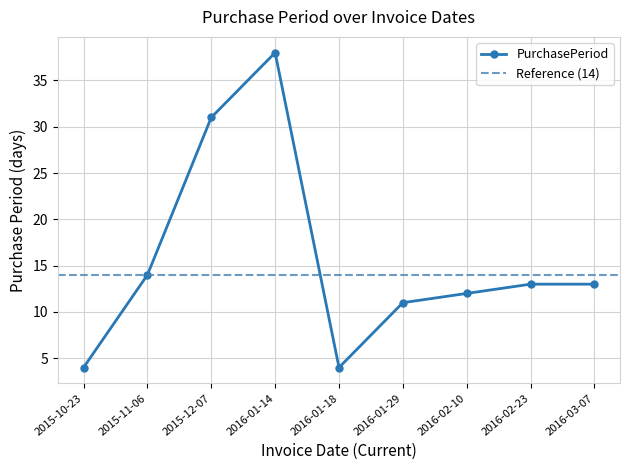

Reading left to right, transcribe all the data shown in this chart.

2015-10-23=4	2015-11-06=14	2015-12-07=31	2016-01-14=38	2016-01-18=4	2016-01-29=11	2016-02-10=12	2016-02-23=13	2016-03-07=13